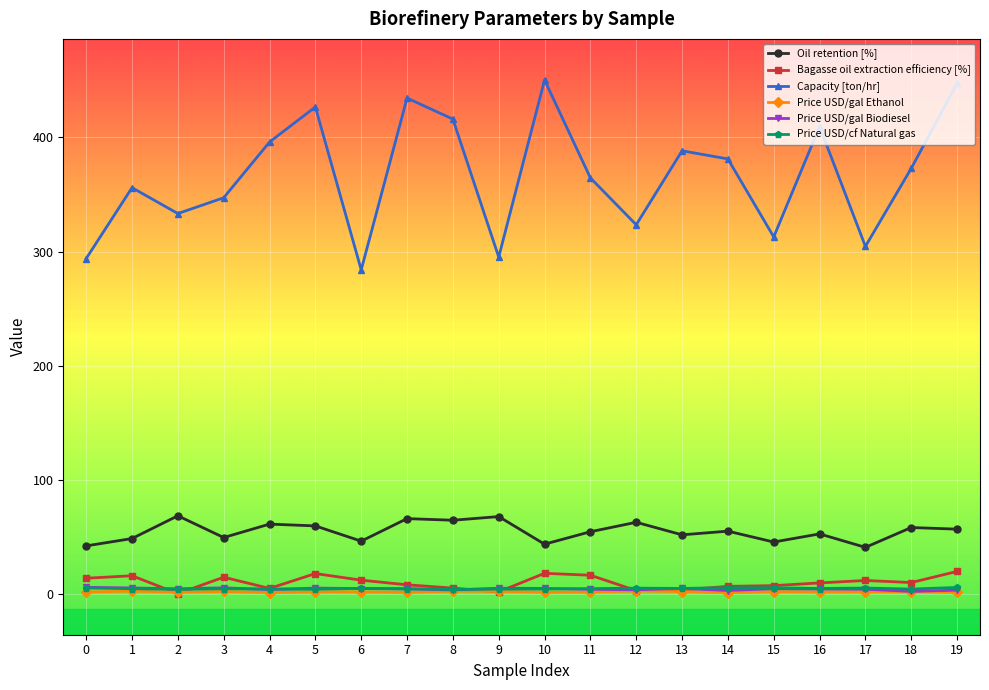

True or false: Oil retention [%] has more than 0 points higher than both neighbors.

True